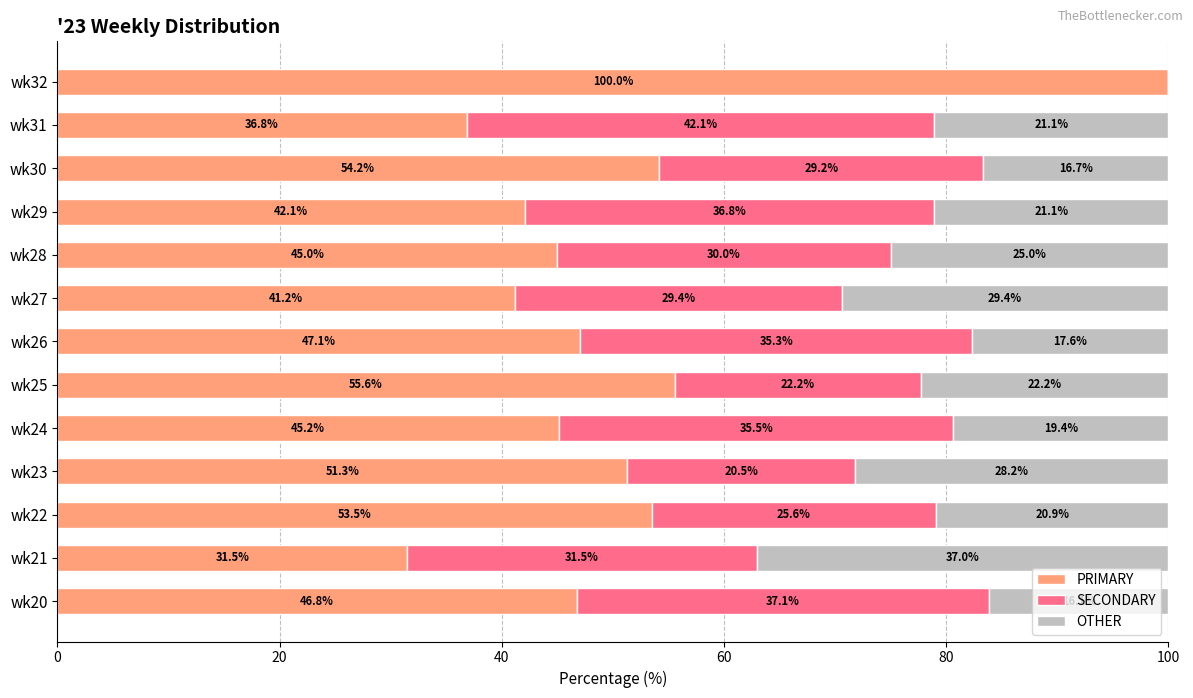

The value of PRIMARY at wk24 is 45.2. True or false?

True